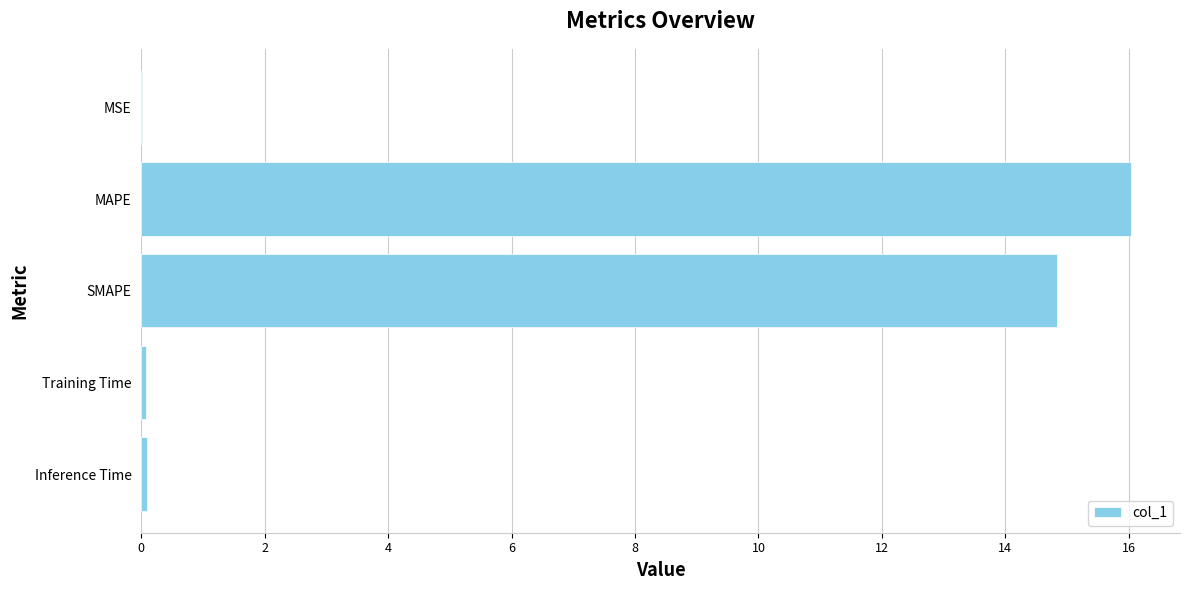

Between Inference Time and SMAPE, which is larger?

SMAPE